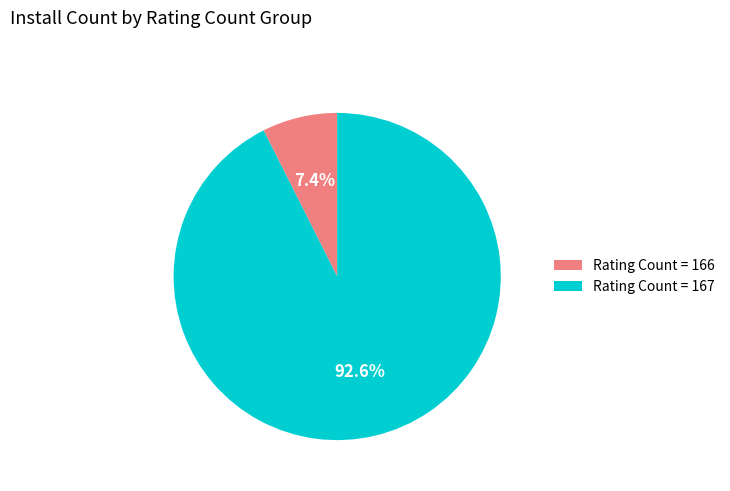

Is there a majority slice in this chart?

Yes